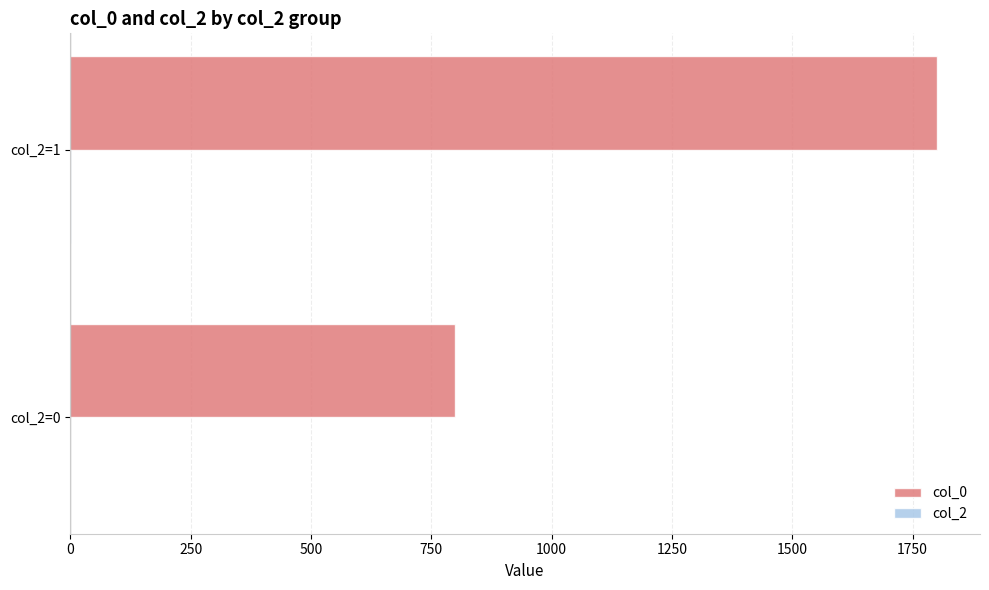

What is the greatest value displayed?

1800